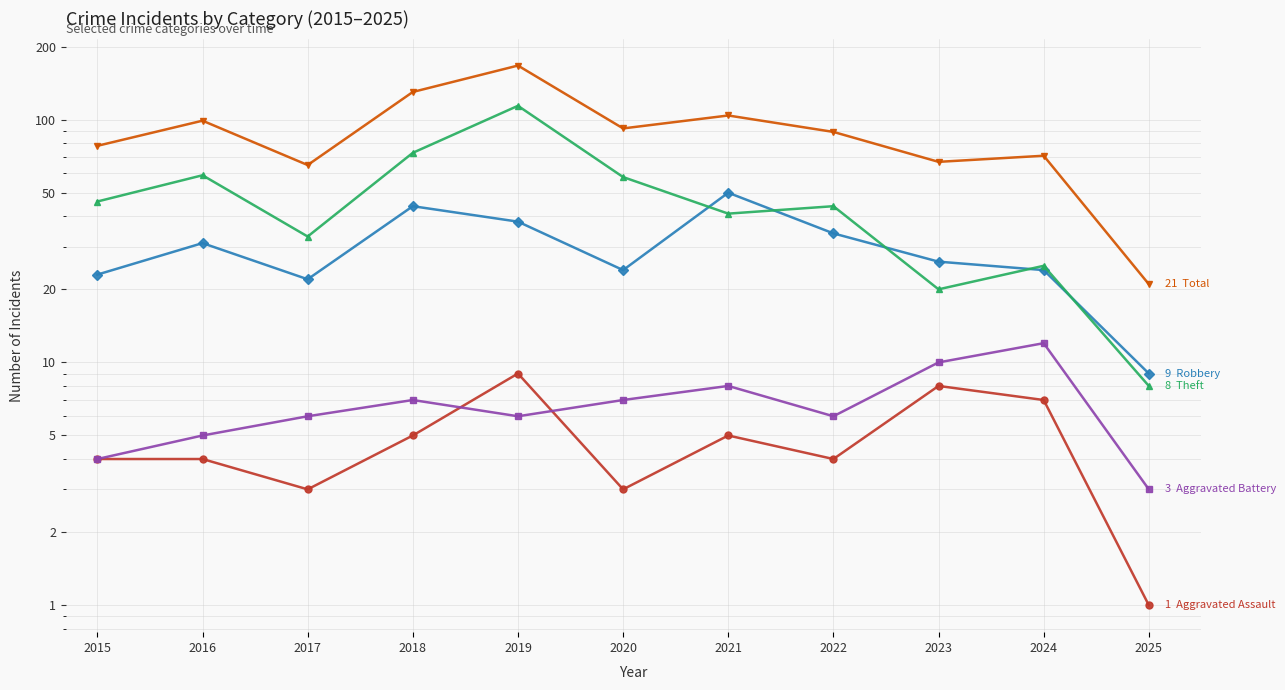

What is the sum of all Total values?

983